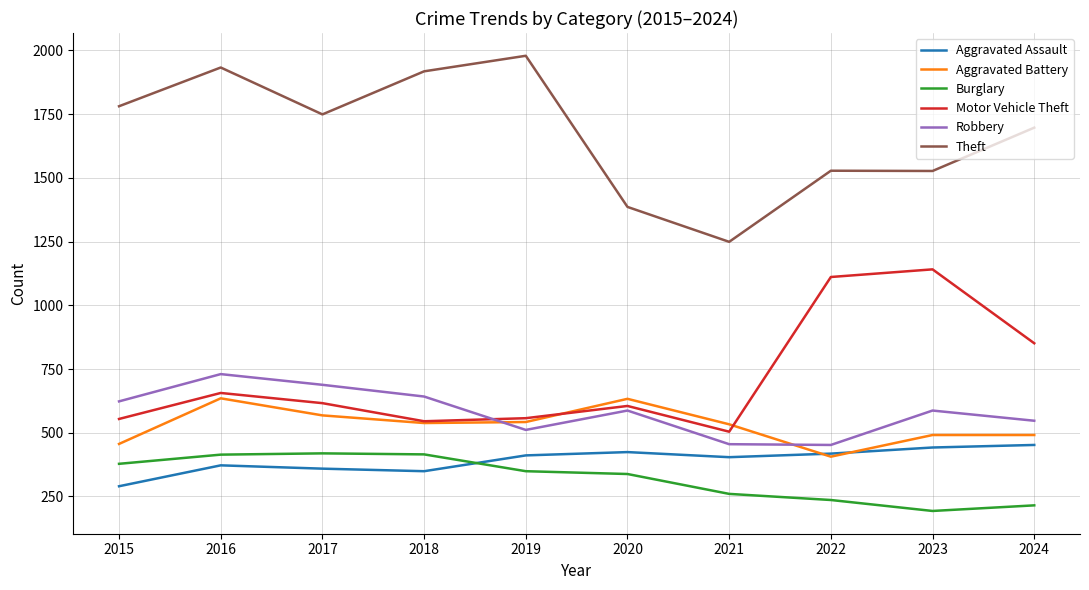

Does the chart display data point markers on the line(s)?

No